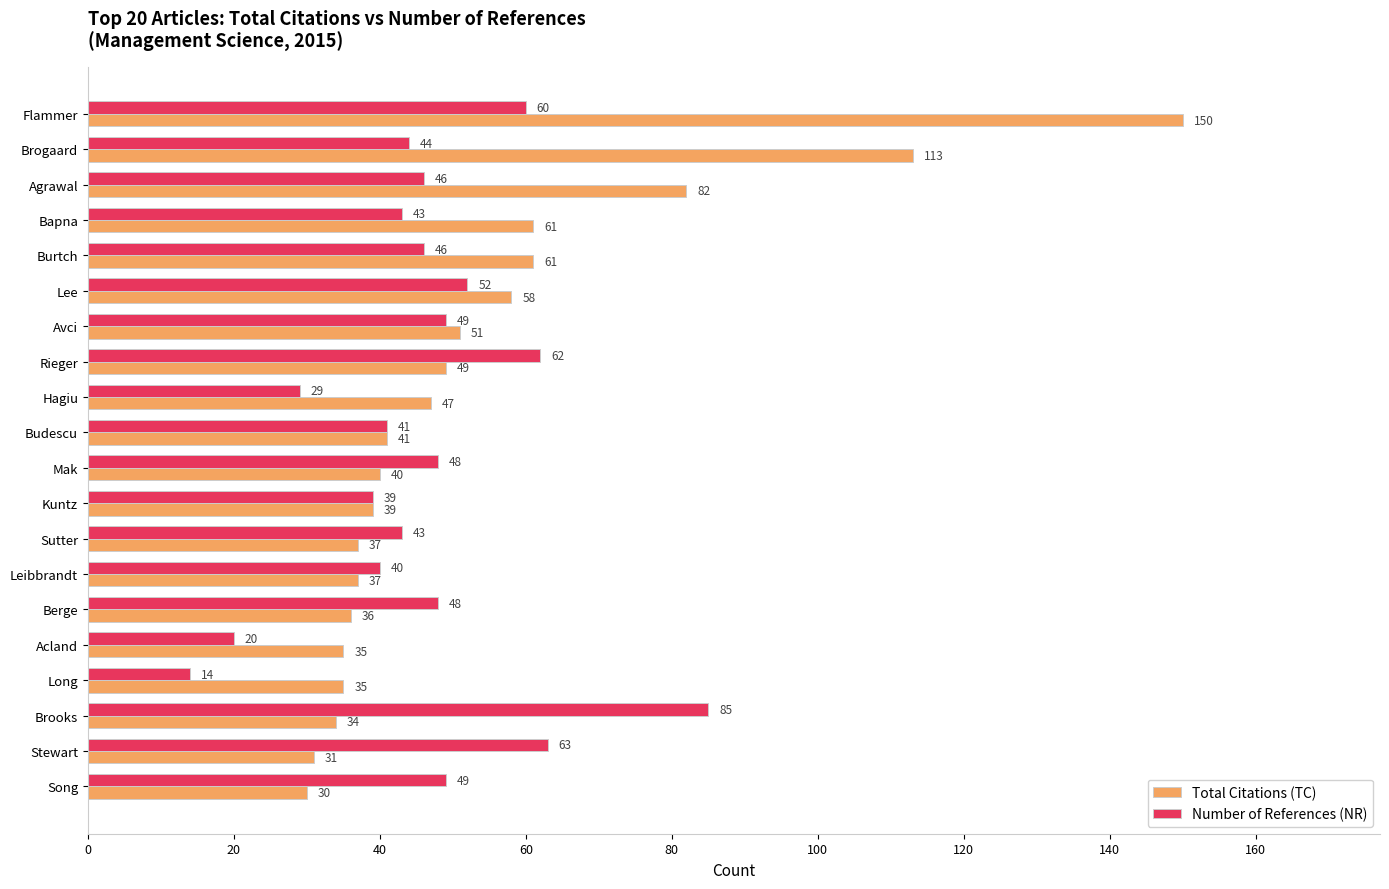

At Burtch, list the series in order from smallest to largest.

Number of References (NR), Total Citations (TC)